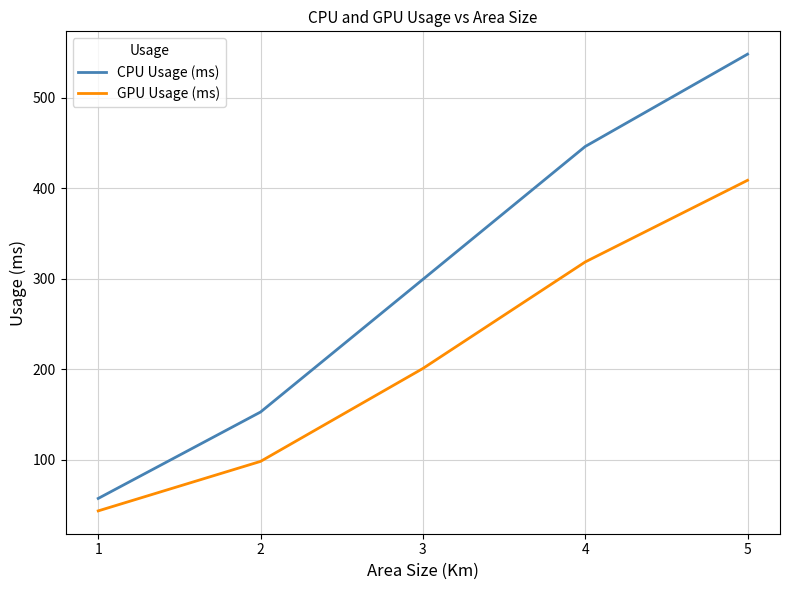

True or false: CPU Usage (ms) has a value of 263.9 at 2.

False